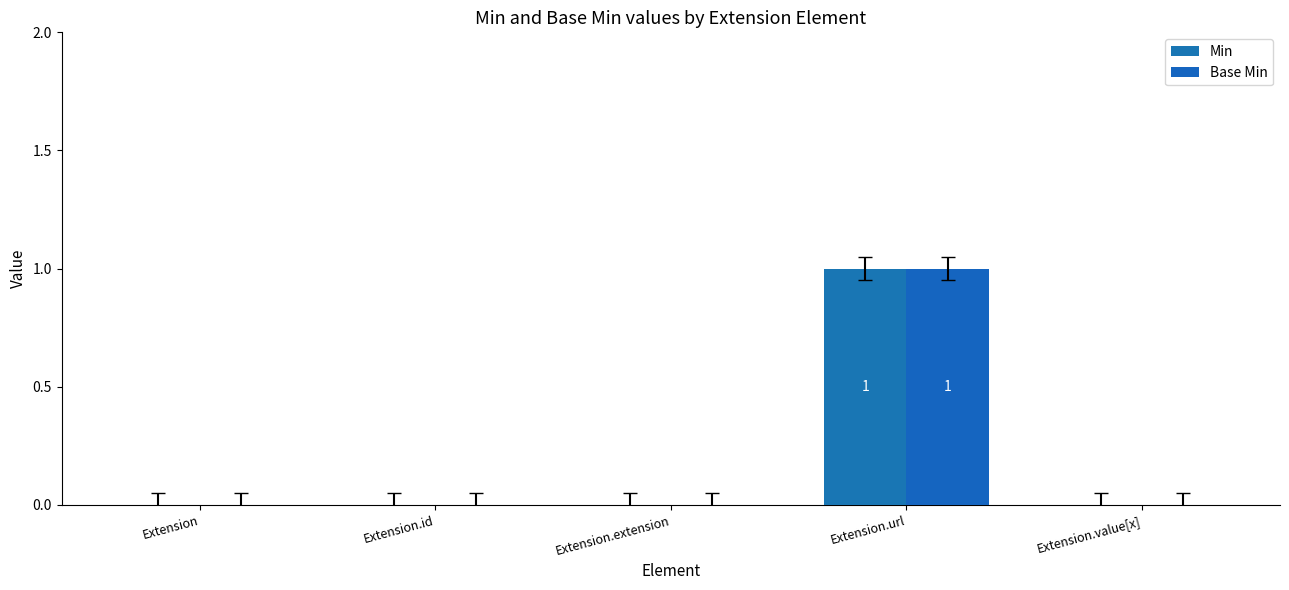

Which has a higher value, Extension.value[x] or Extension.id?

Extension.value[x]